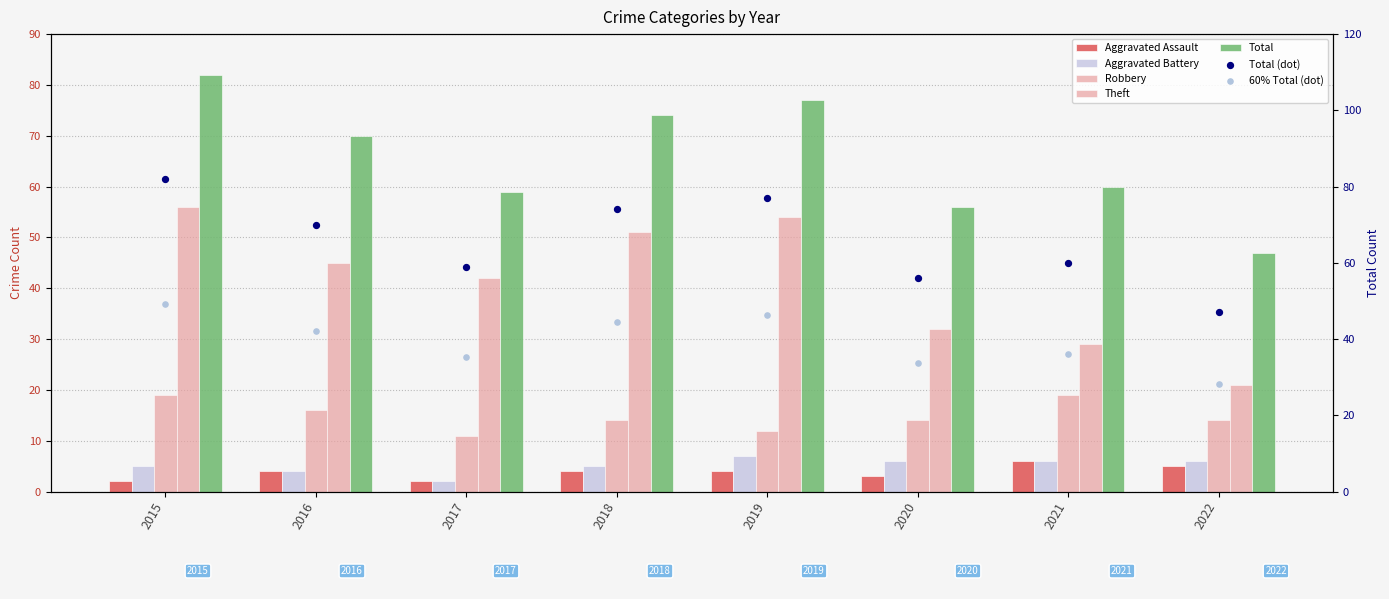

Which series has the widest spread of Y values?

Theft